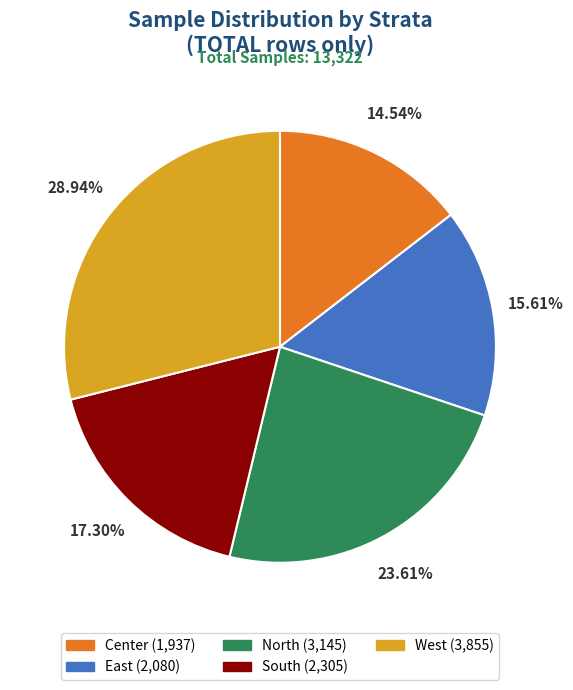

Is there any slice that represents more than half of the pie?

No